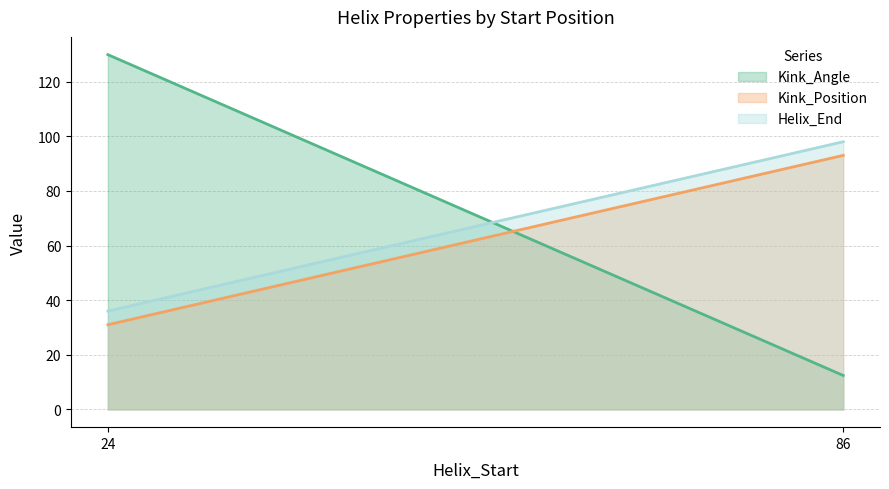

Which series has the largest total across all categories?

Kink_Angle